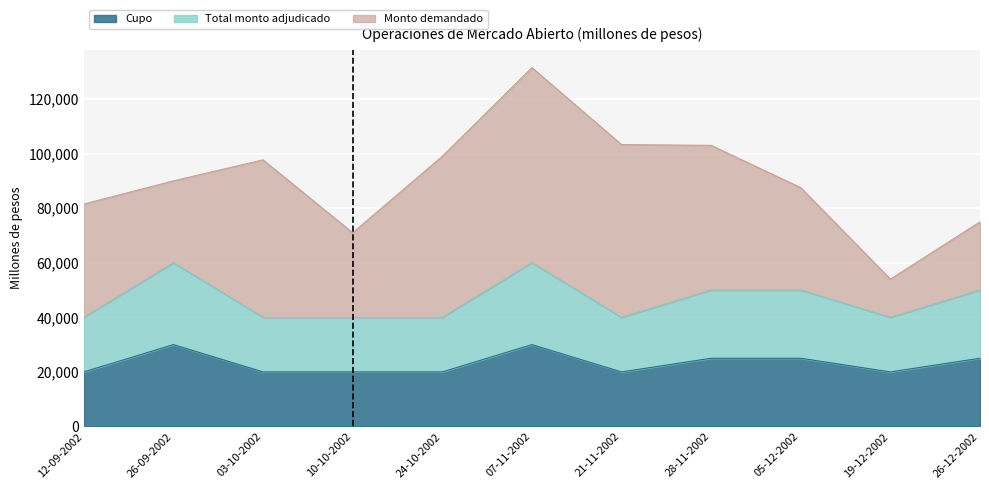

Is the value of Monto demandado at 10-10-2002 greater than the value of Cupo at 05-12-2002?

Yes